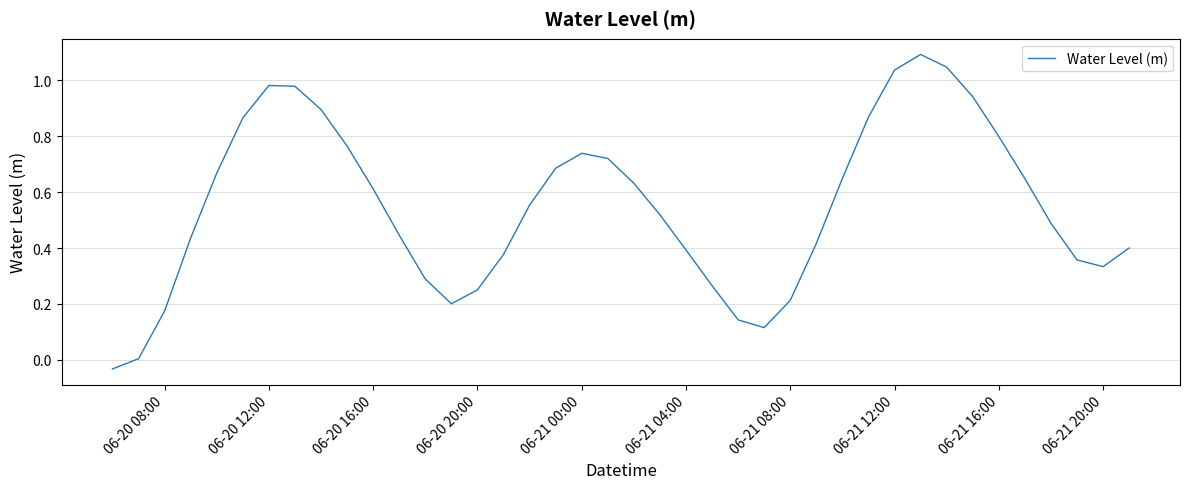

What is the difference between the maximum and minimum values?

1.1